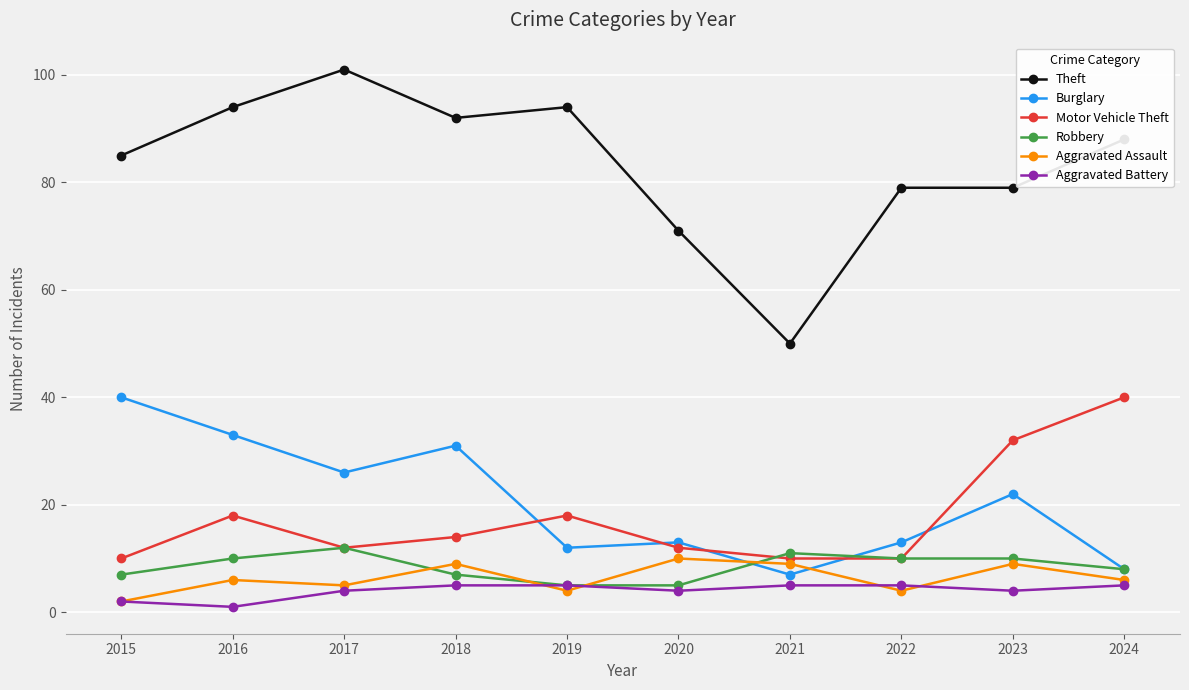

Is the value of Motor Vehicle Theft at 2024 greater than the value of Robbery at 2017?

Yes